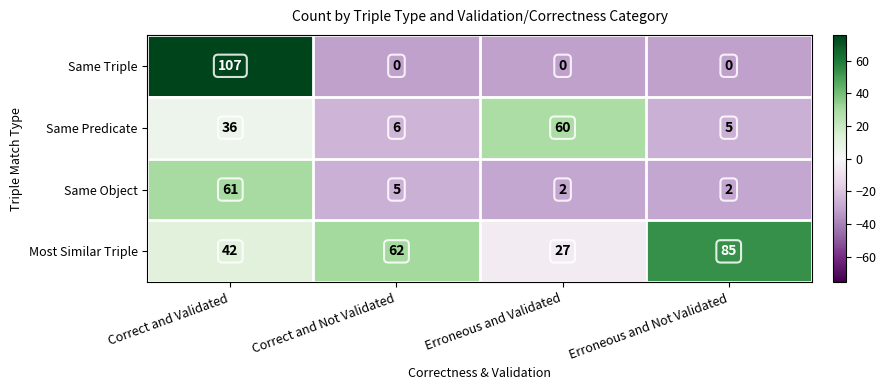

Which series has the largest range (max minus min)?

Same Triple